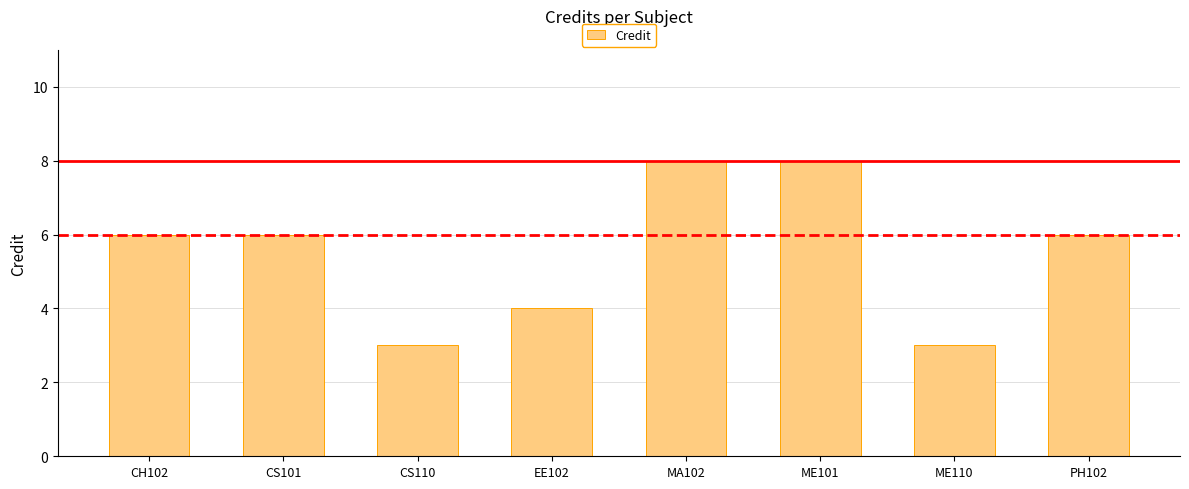

What position from the left is ME101?

6